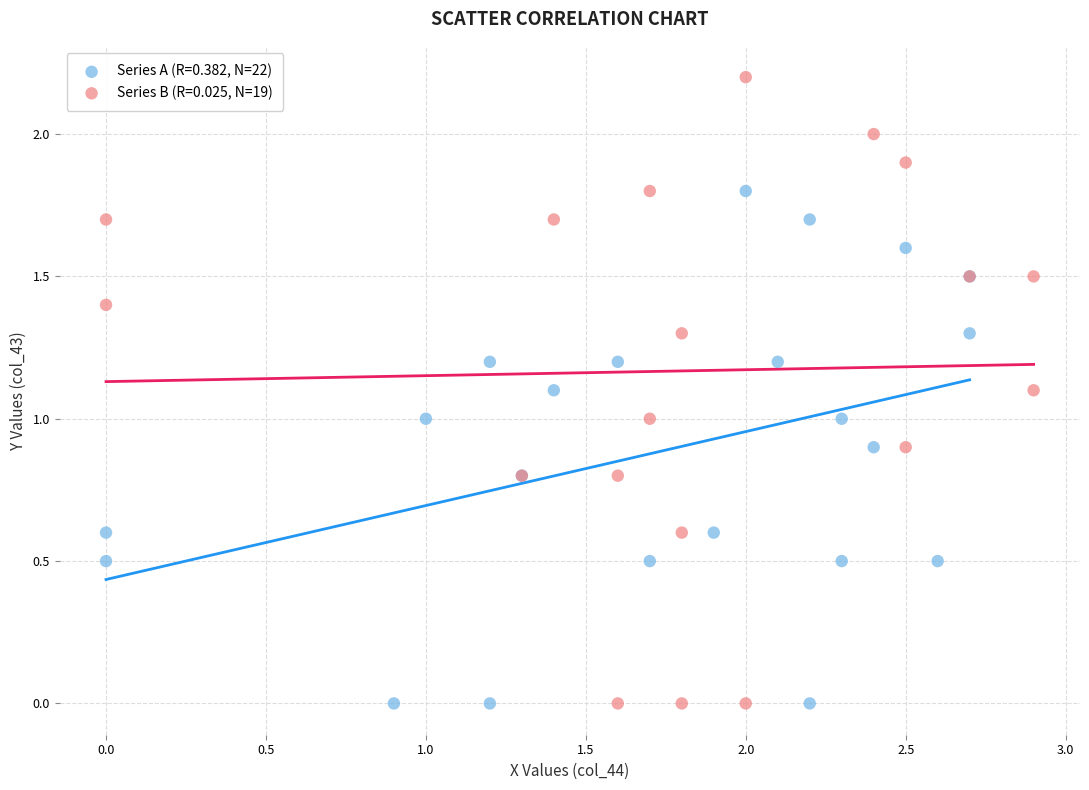

Which series has the widest spread of Y values?

Series B (R=0.025, N=19)